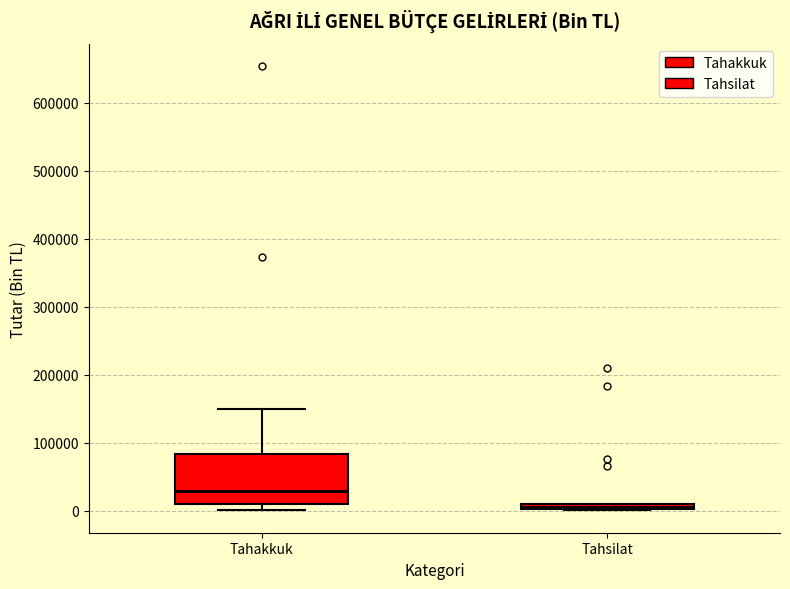

Which box is the tallest, from its lower edge to its upper edge?

Tahakkuk